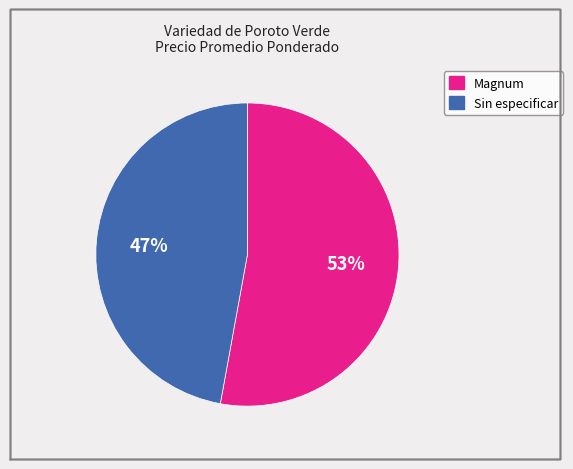

True or false: Magnum accounts for 60% of the total.

False